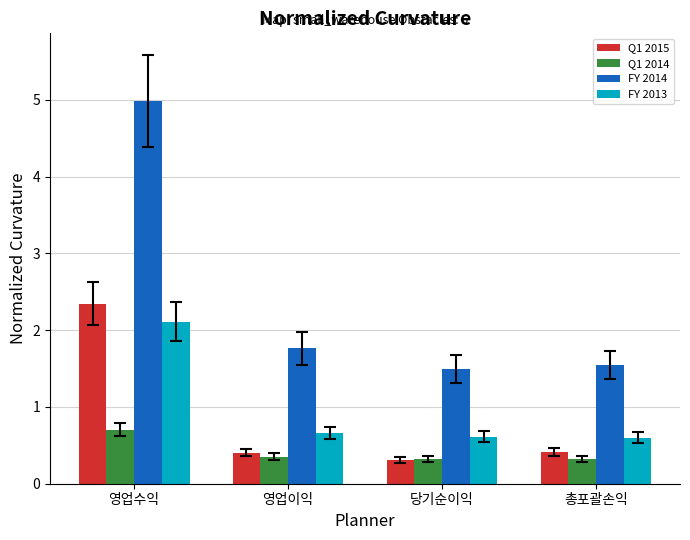

What is the difference between the maximum and minimum values in the Q1 2014 series?

0.4